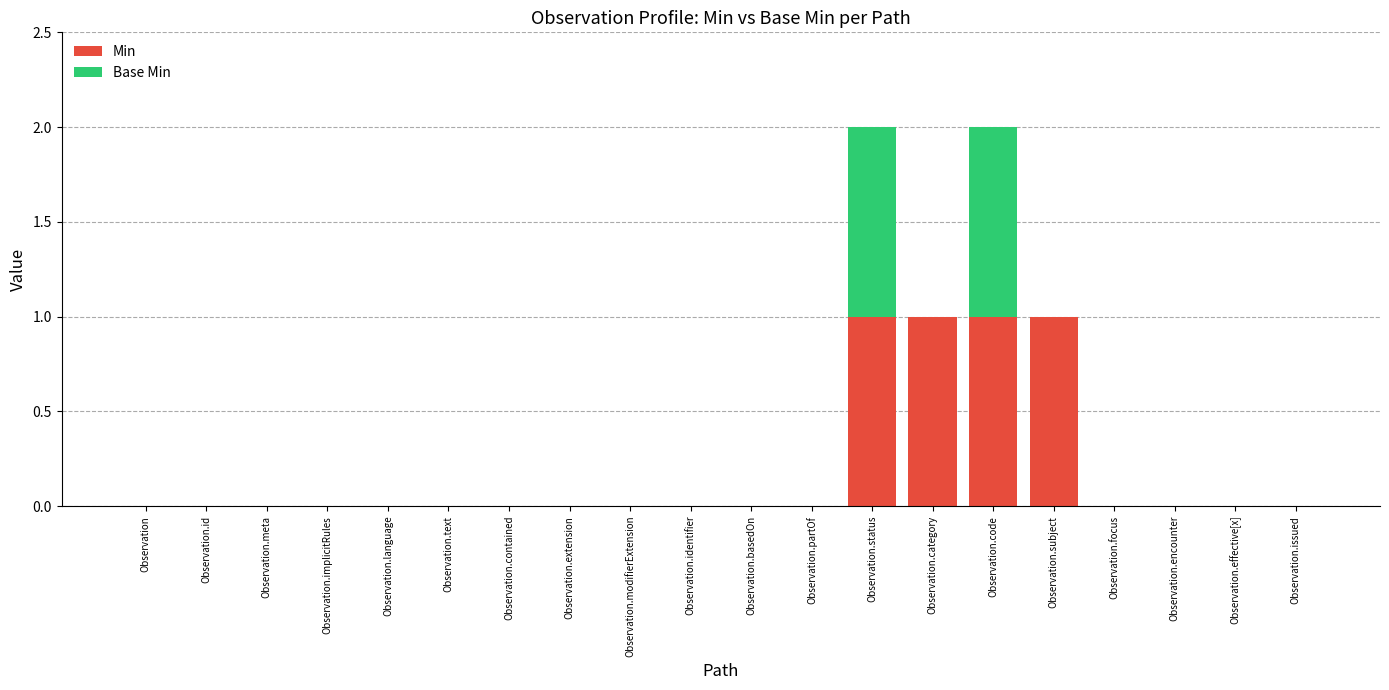

The value of Min at Observation.modifierExtension is 0. True or false?

True